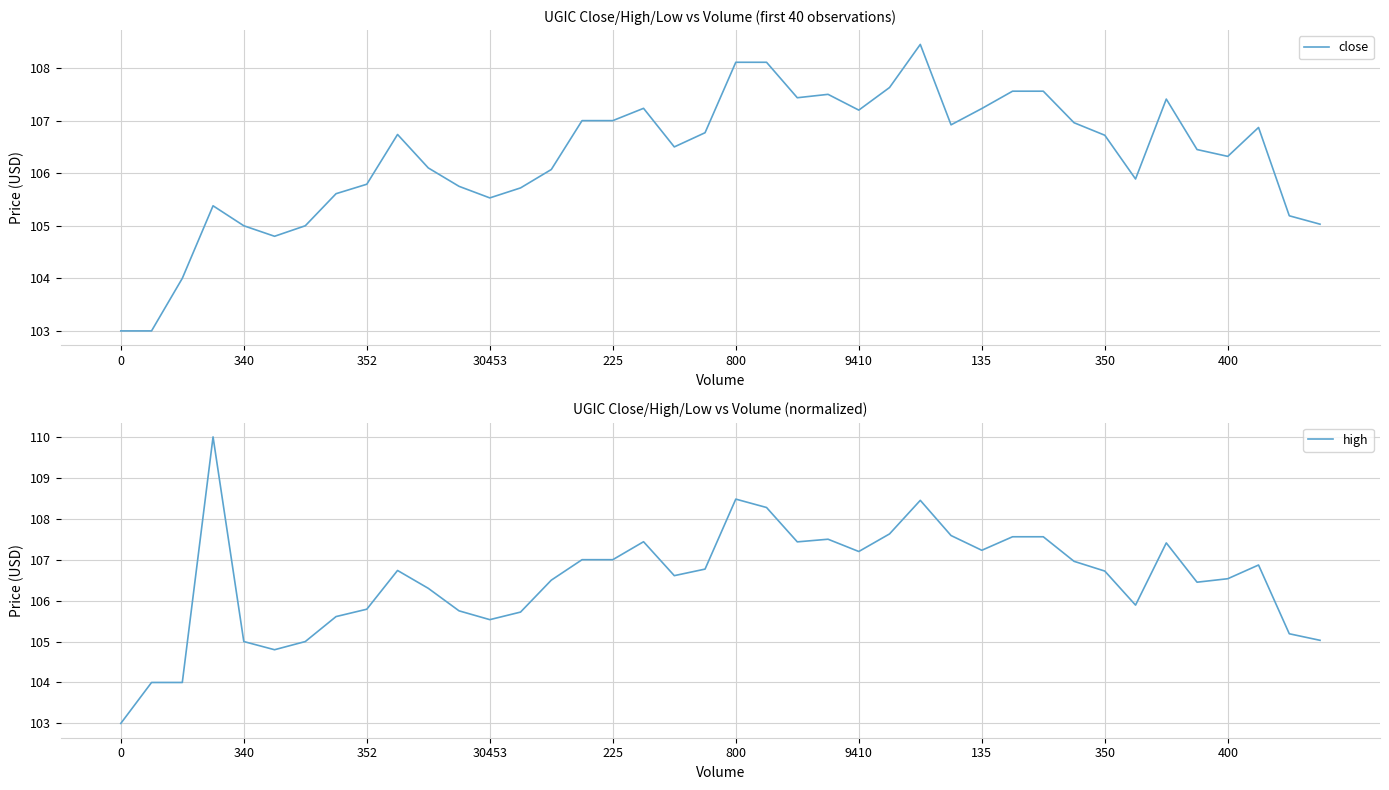

True or false: high and close cross at least once.

False